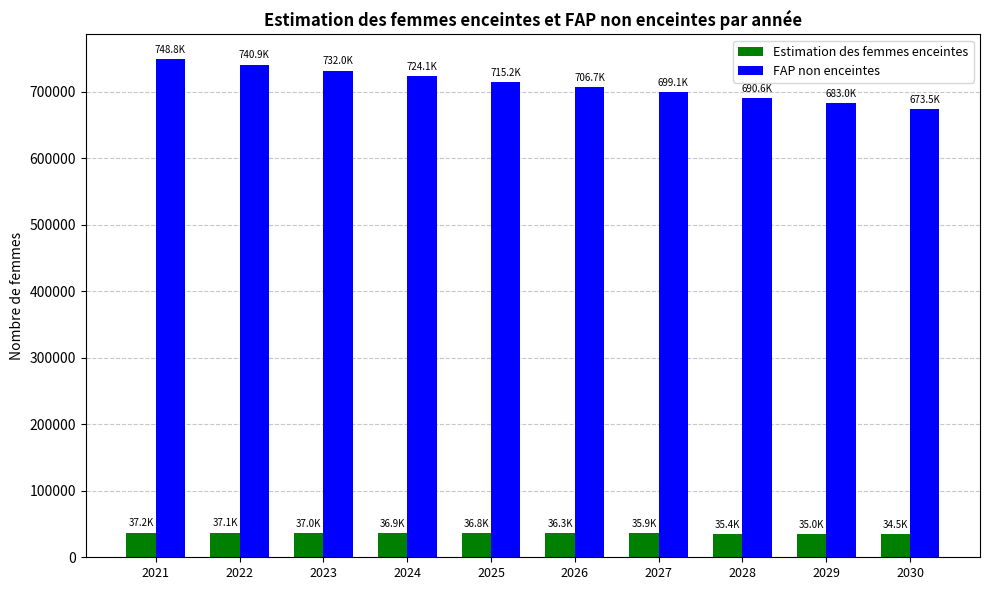

What is the value of the Estimation des femmes enceintes bar at the 6th from the left?

36344.0